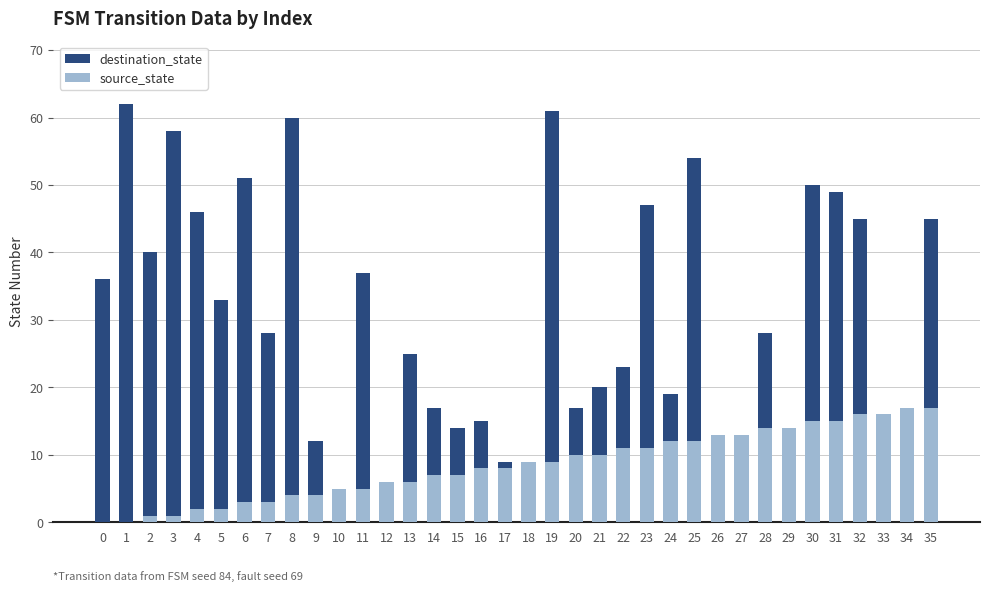

At which label does destination_state reach its minimum?

34